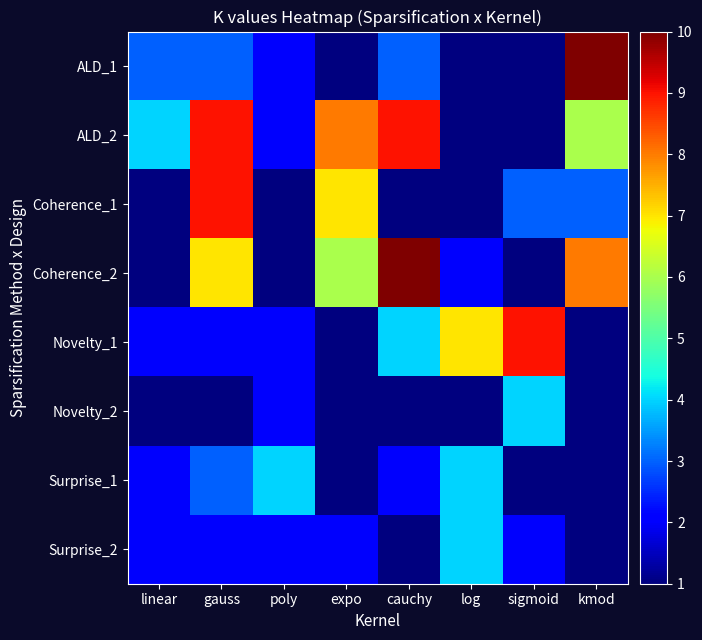

Reading left to right, list all the values displayed in this chart.

ALD_1: linear=3	gauss=3	poly=2	expo=1	cauchy=3	log=1	sigmoid=1	kmod=10
ALD_2: linear=4	gauss=9	poly=2	expo=8	cauchy=9	log=1	sigmoid=1	kmod=6
Coherence_1: linear=1	gauss=9	poly=1	expo=7	cauchy=1	log=1	sigmoid=3	kmod=3
Coherence_2: linear=1	gauss=7	poly=1	expo=6	cauchy=10	log=2	sigmoid=1	kmod=8
Novelty_1: linear=2	gauss=2	poly=2	expo=1	cauchy=4	log=7	sigmoid=9	kmod=1
Novelty_2: linear=1	gauss=1	poly=2	expo=1	cauchy=1	log=1	sigmoid=4	kmod=1
Surprise_1: linear=2	gauss=3	poly=4	expo=1	cauchy=2	log=4	sigmoid=1	kmod=1
Surprise_2: linear=2	gauss=2	poly=2	expo=2	cauchy=1	log=4	sigmoid=2	kmod=1